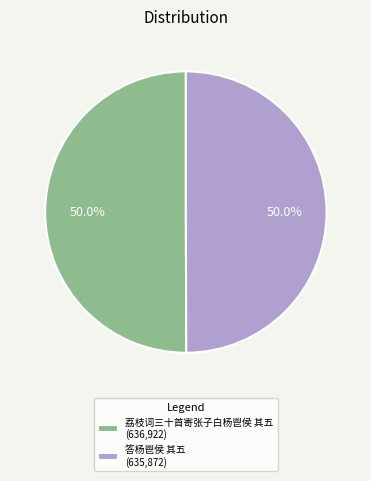

What portion of the pie excludes 答杨鬯侯 其五 (635,872)?

50.0%